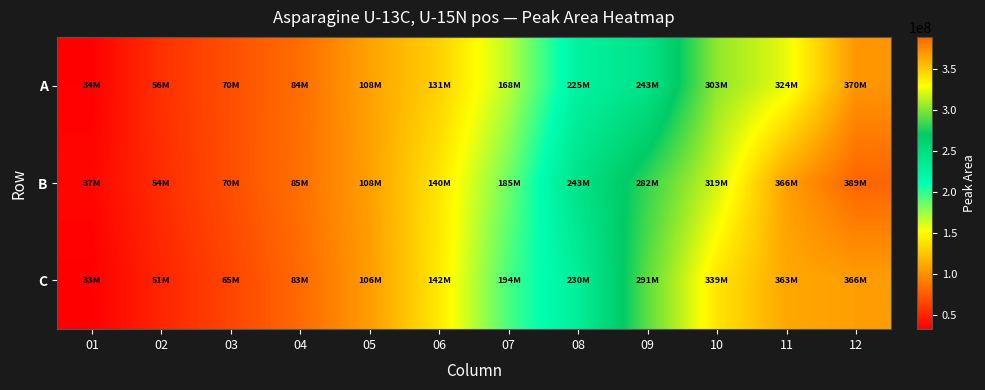

Which series has the largest total across all categories?

B